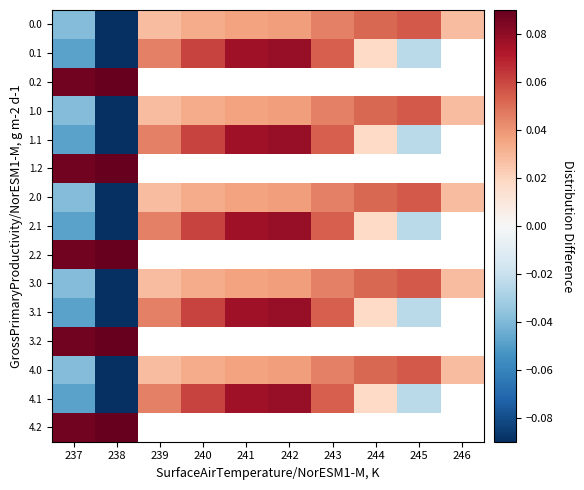

Rank the series by their maximum value, from lowest to highest.

2.0, 0.0, 1.0, 3.0, 4.0, 0.1, 1.1, 2.1, 3.1, 4.1, 0.2, 1.2, 2.2, 3.2, 4.2